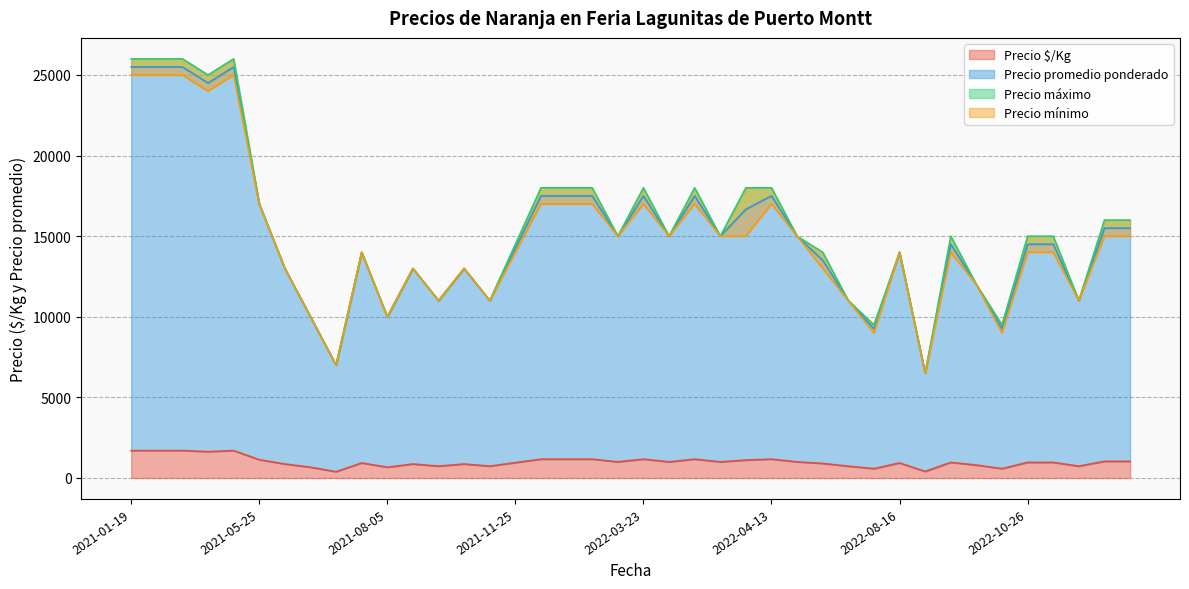

Which has a higher value, 2022-08-16 or 2021-10-26?

2021-10-26